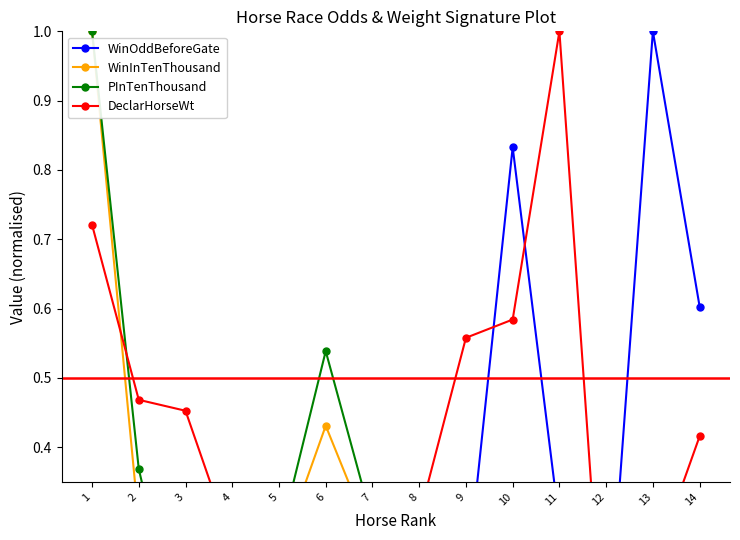

What is the spread (max minus min) of values at 13?

1.0